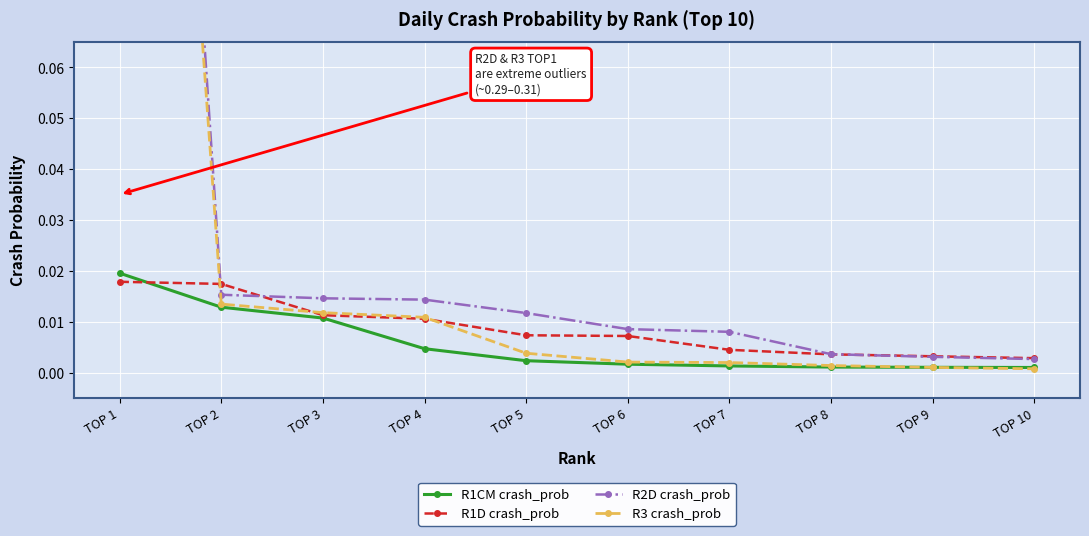

Where is R2D crash_prob nearest to the value 0?

TOP 10